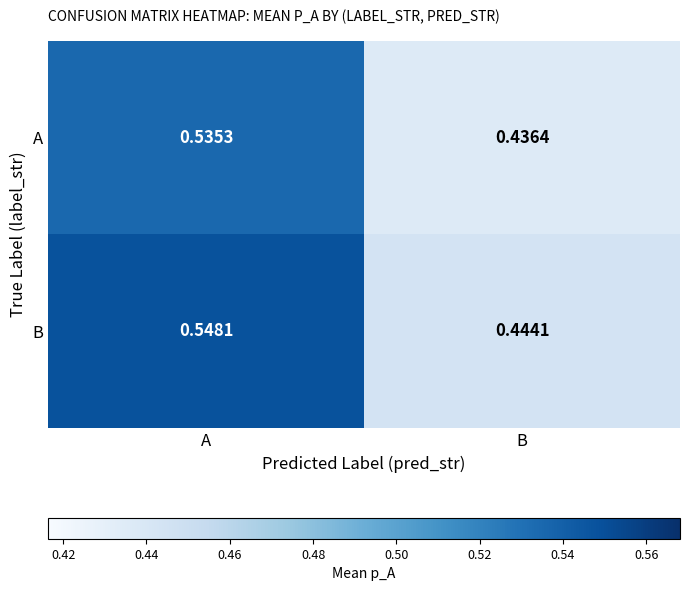

Where is B nearest to the value 0?

B